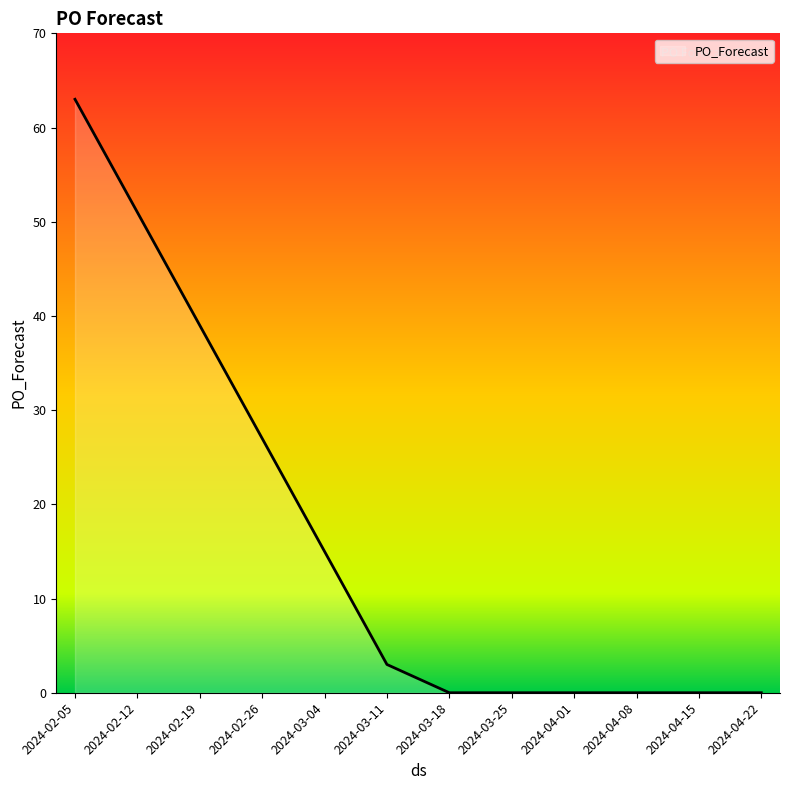

Where is the data nearest to the value 31?

2024-02-26